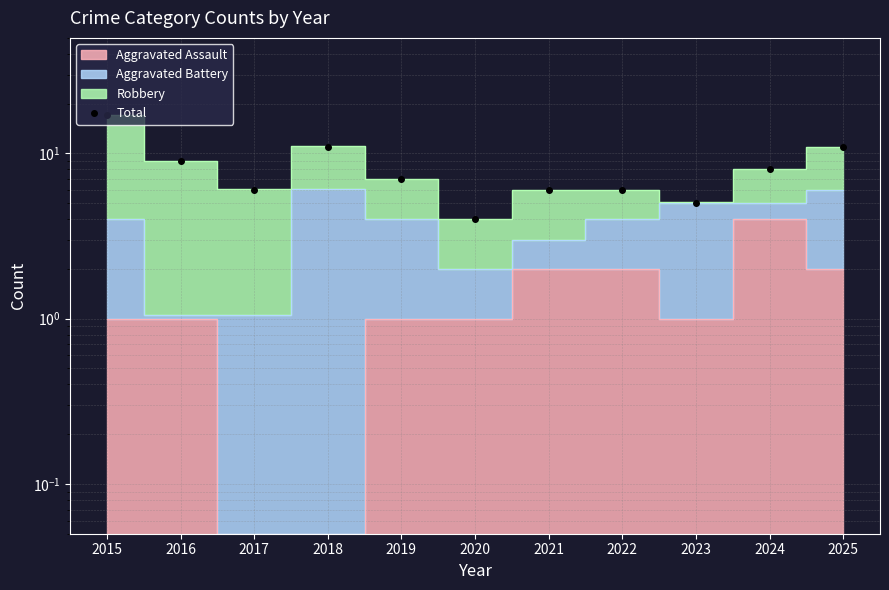

What value does the data have at 2023?

5